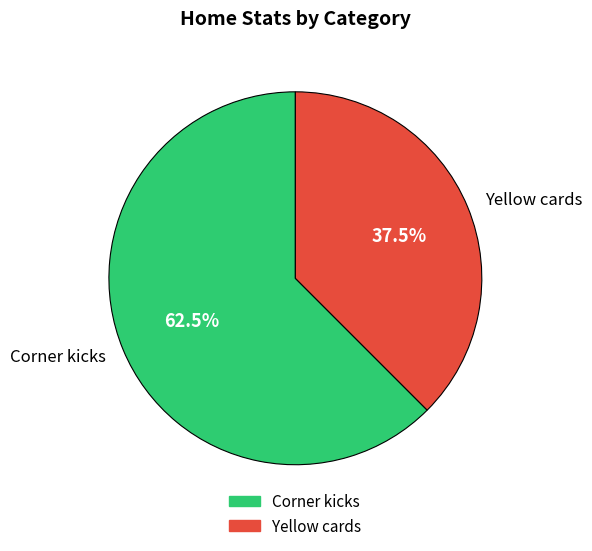

Is it true that Corner kicks is 48% of the pie?

False